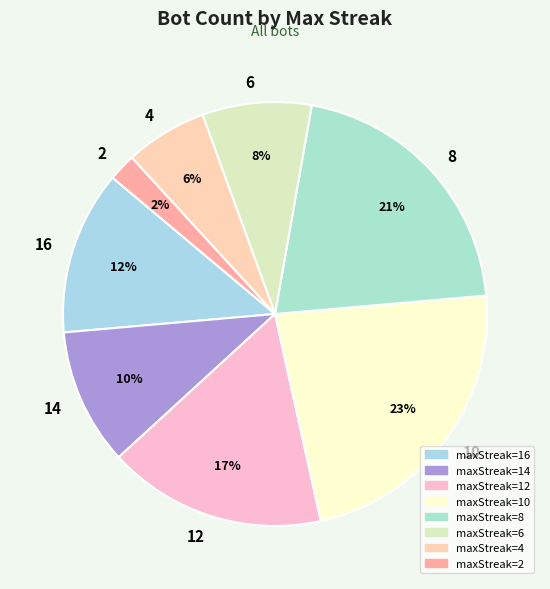

Between 10 and 4, which is larger?

10